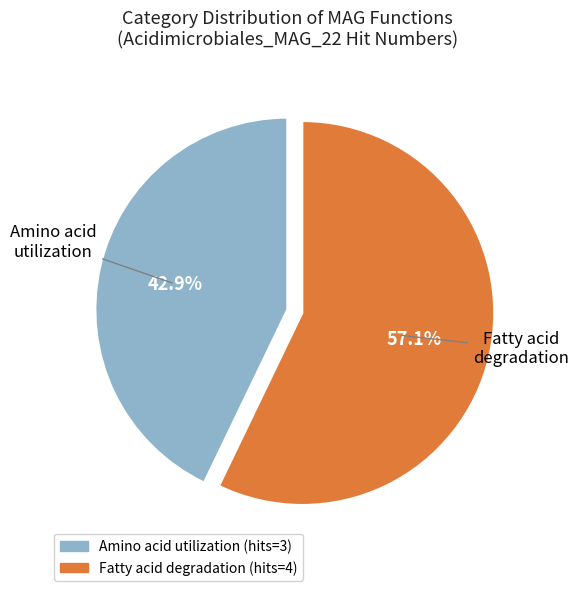

Is there any slice that represents more than half of the pie?

Yes